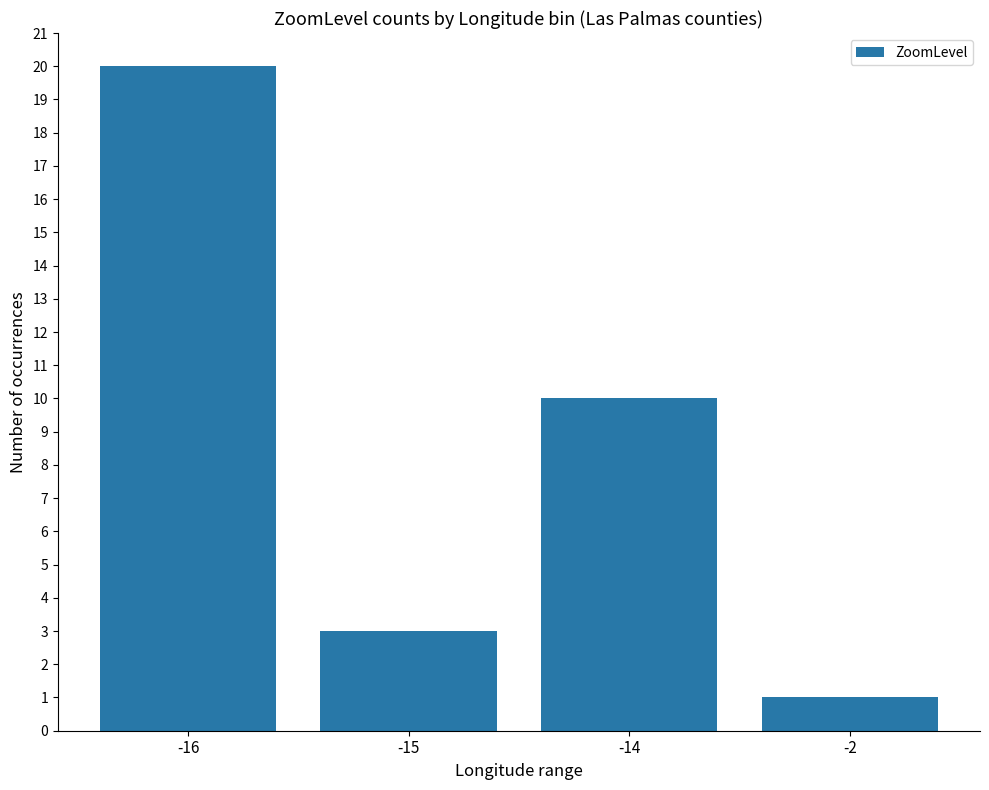

At which label does the data first exceed 10?

-16